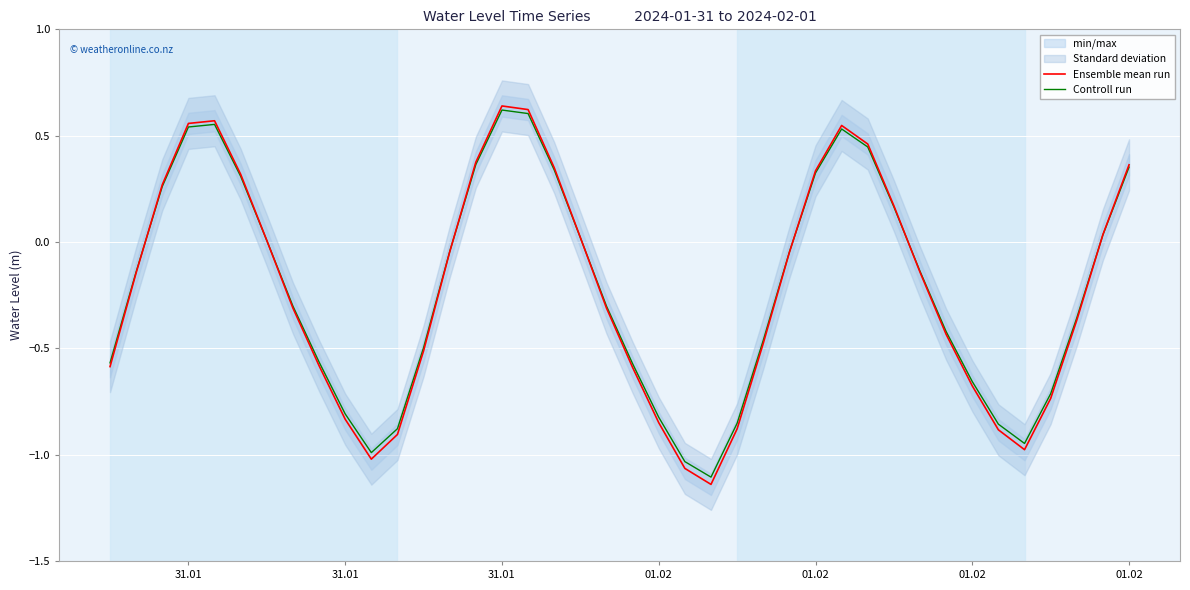

What is the value of the Controll run point at the 22nd from the left?

-0.8